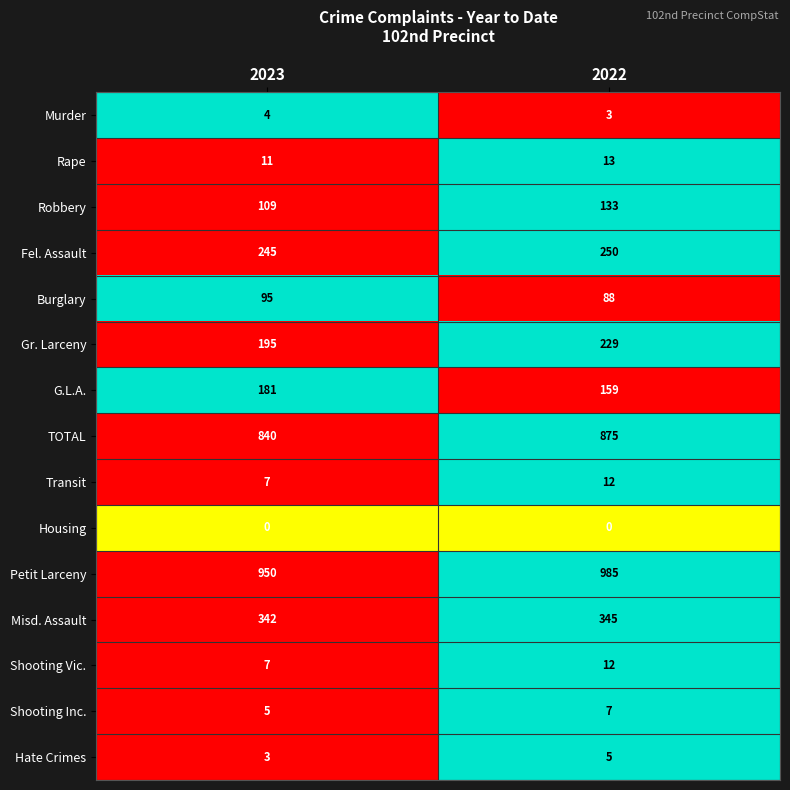

At which label is TOTAL closest to 857?

2023